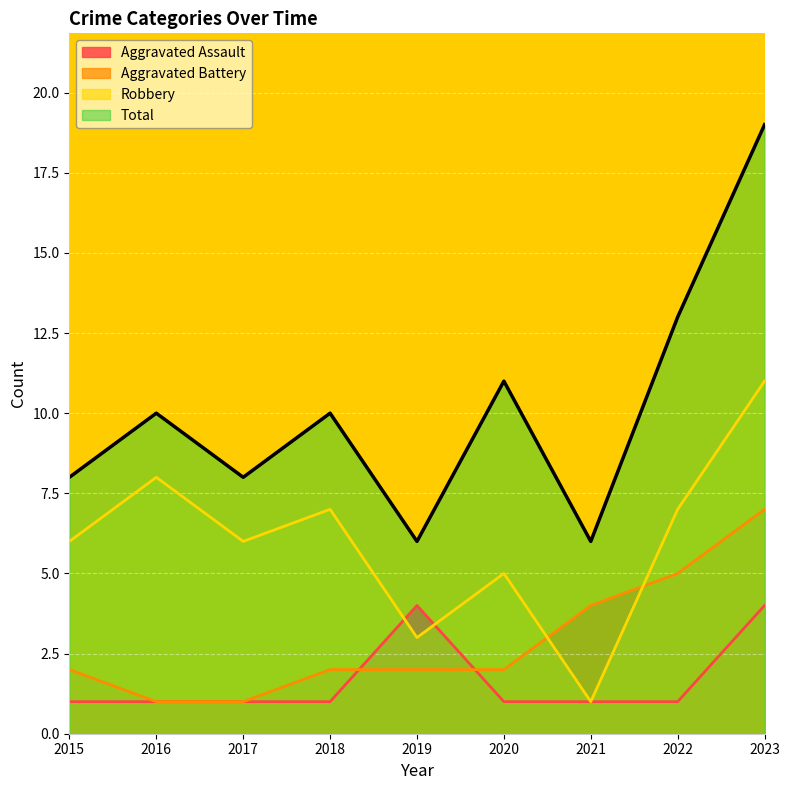

How many interior local valleys does the Total series have?

3